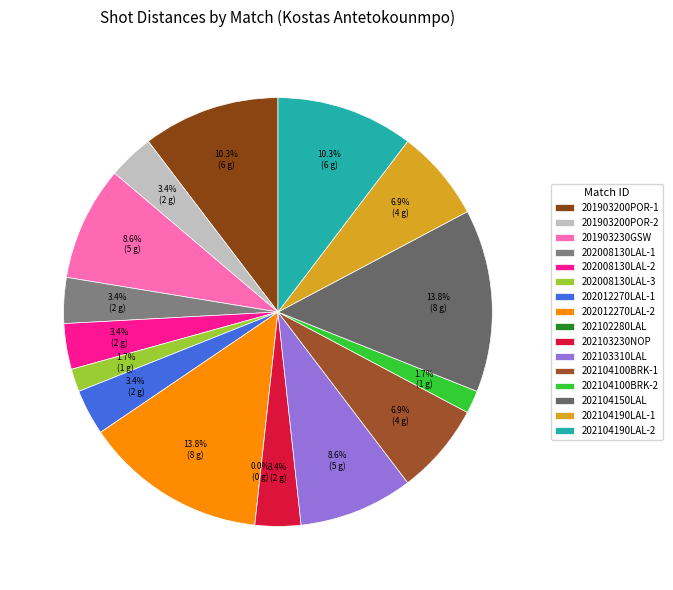

What portion of the pie excludes 202102280LAL?

100.0%